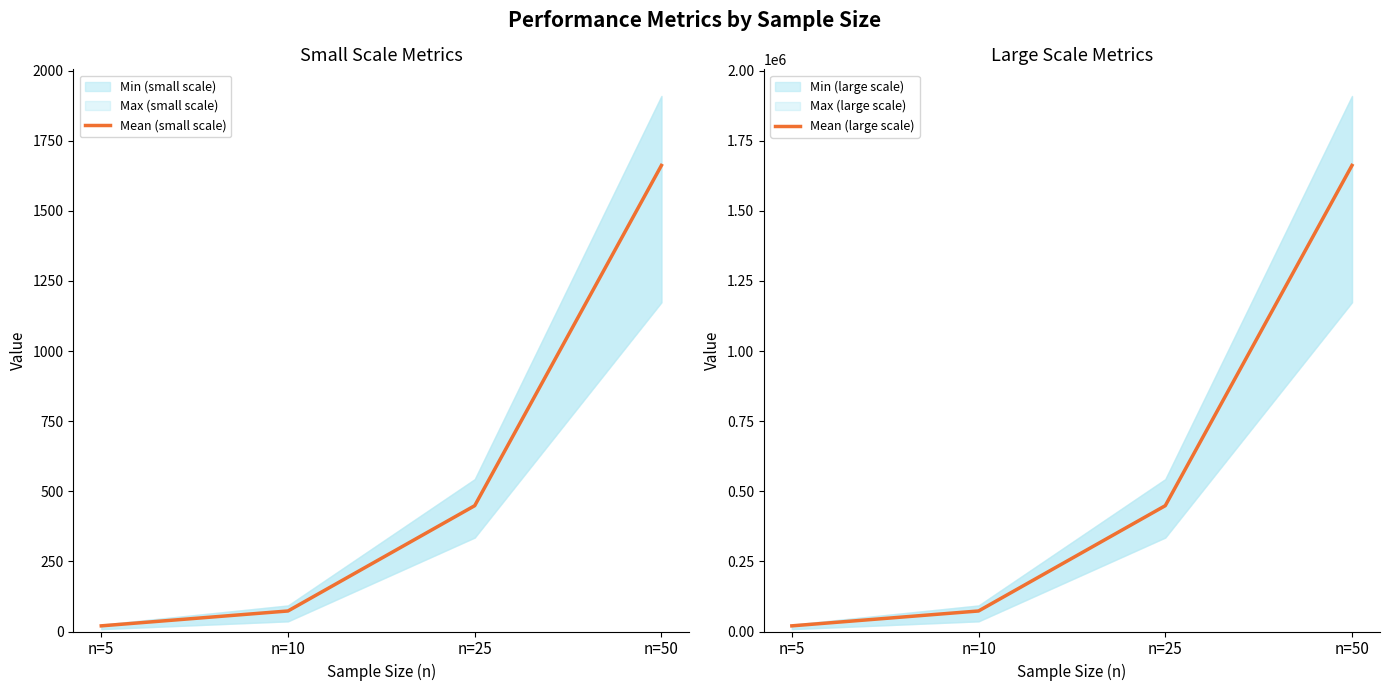

True or false: Mean (small scale) and Mean (large scale) intersect in this chart.

False